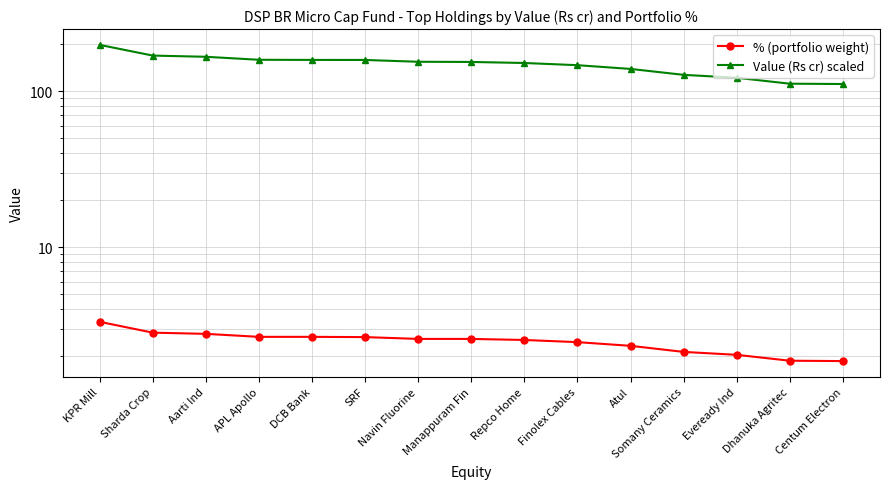

What value does the Value (Rs cr) scaled series have at Dhanuka Agritec?

111.7